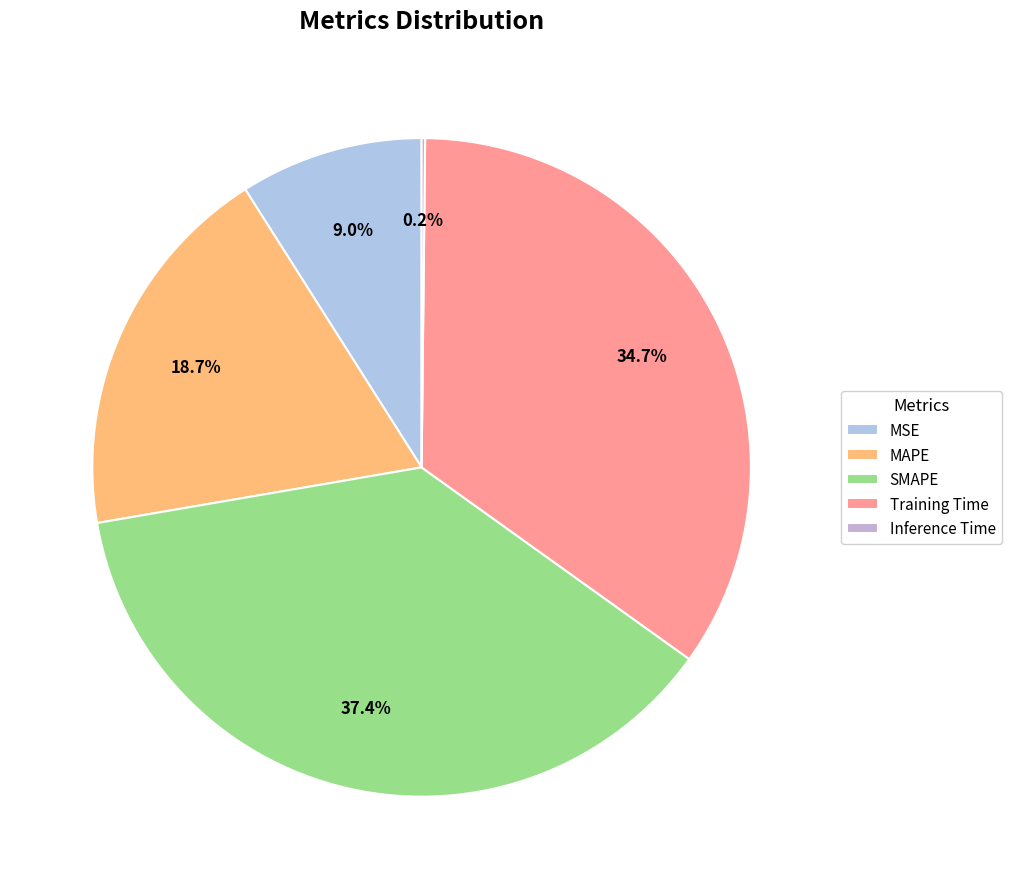

What is the largest slice in the pie chart?

SMAPE